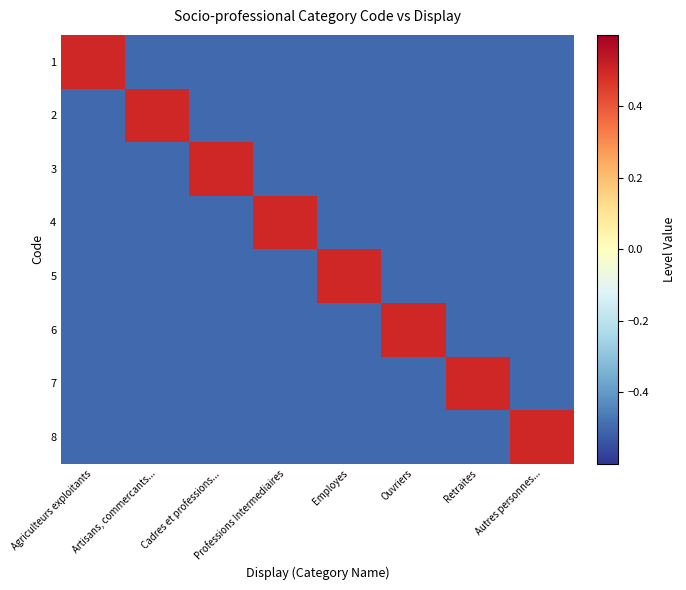

What is the difference between the highest and lowest values at Professions Intermediaires?

1.0